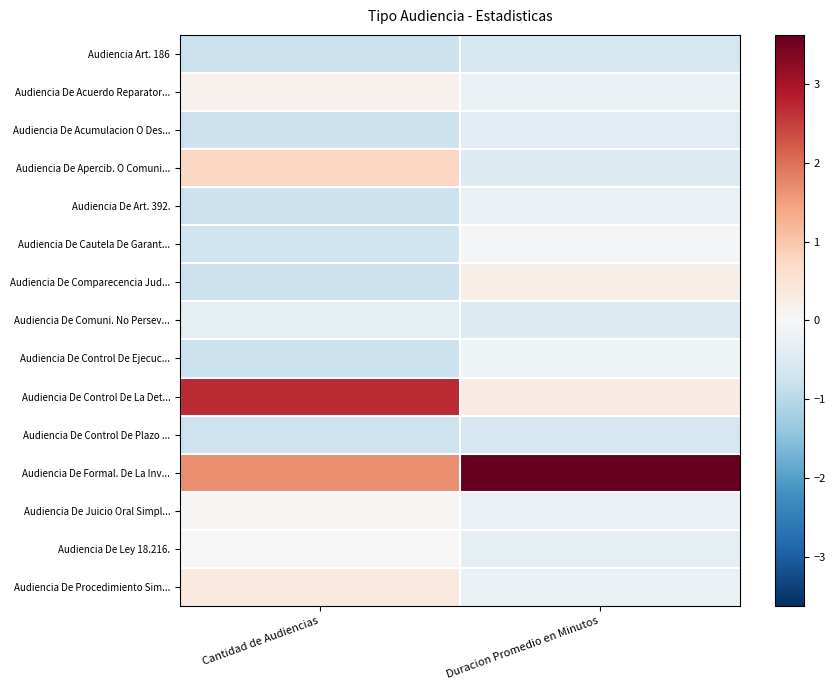

What is the spread (max minus min) of values at Duracion Promedio en Minutos?

4.2